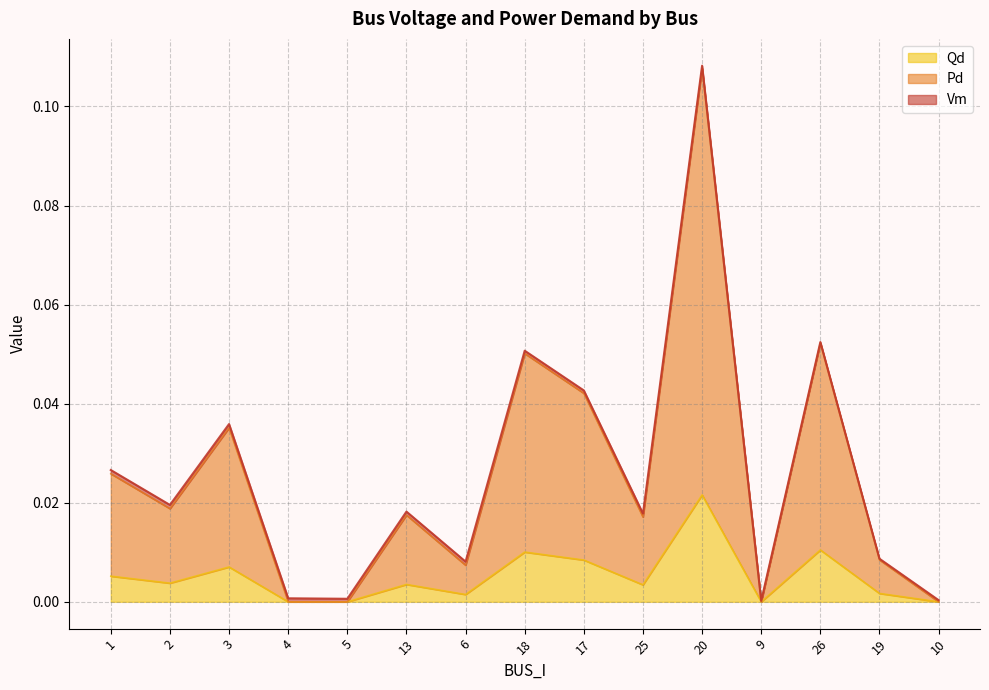

How many interior local valleys does the Qd series have?

4